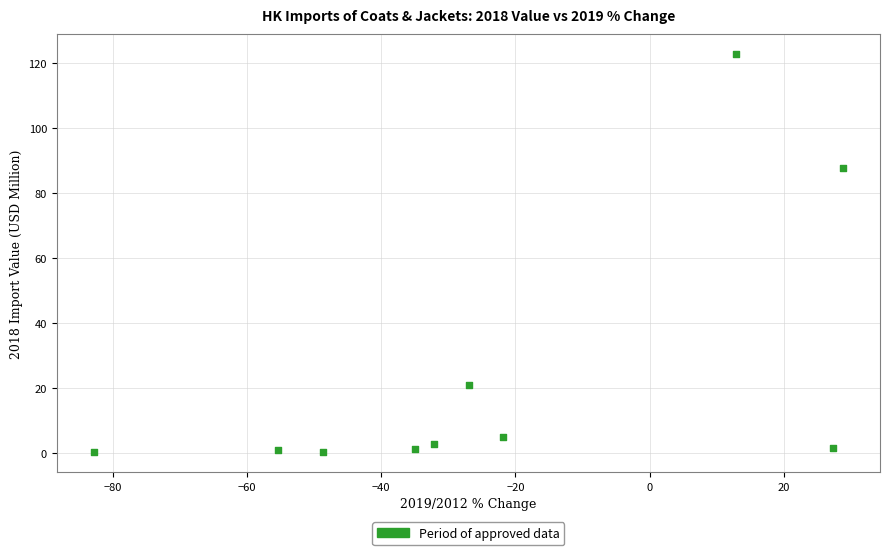

What Y value in the scatter plot is closest to 61?

87.7